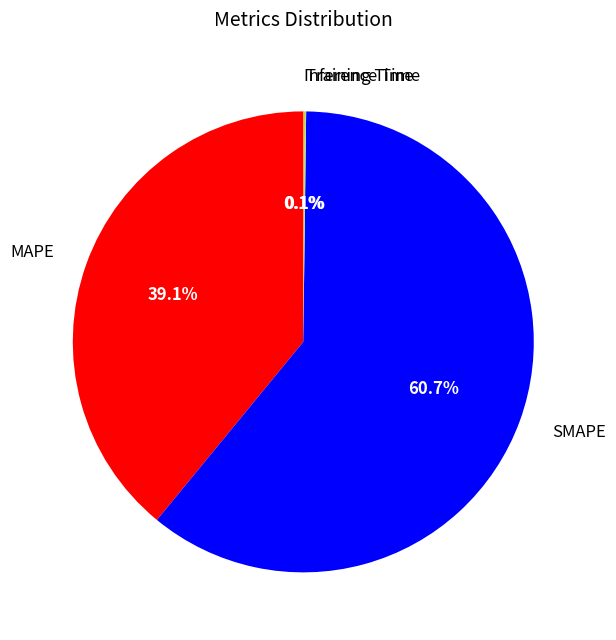

What is the largest slice in the pie chart?

SMAPE